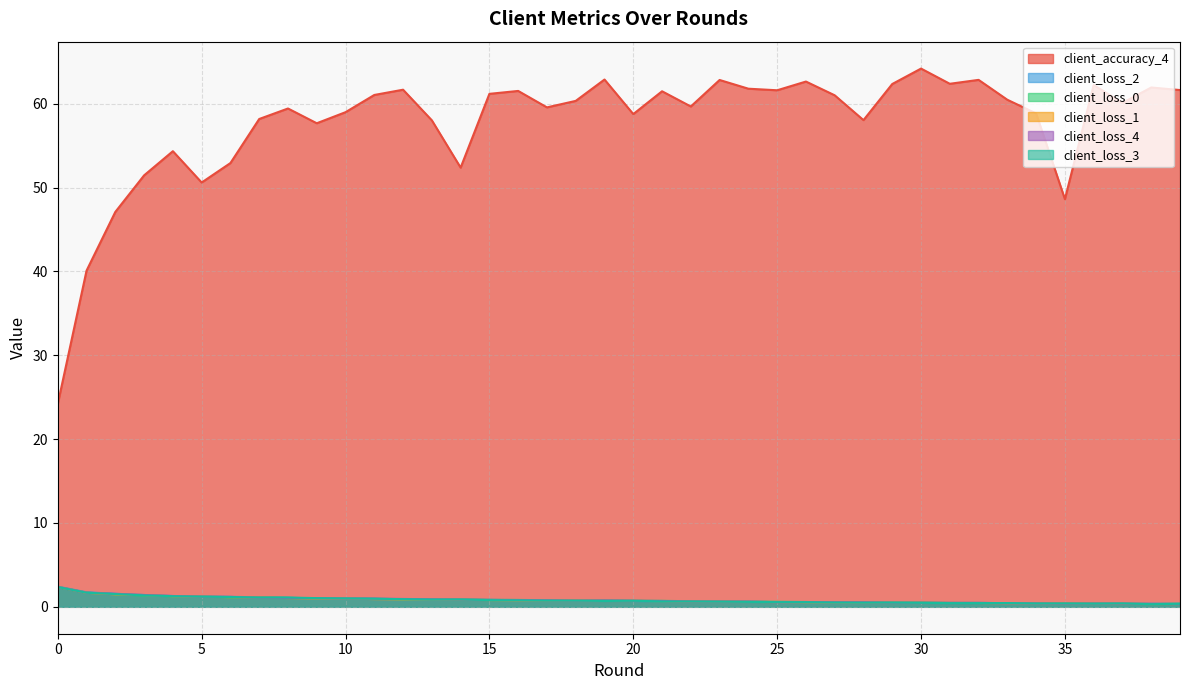

What is the average value of the client_accuracy_4 series?

57.7